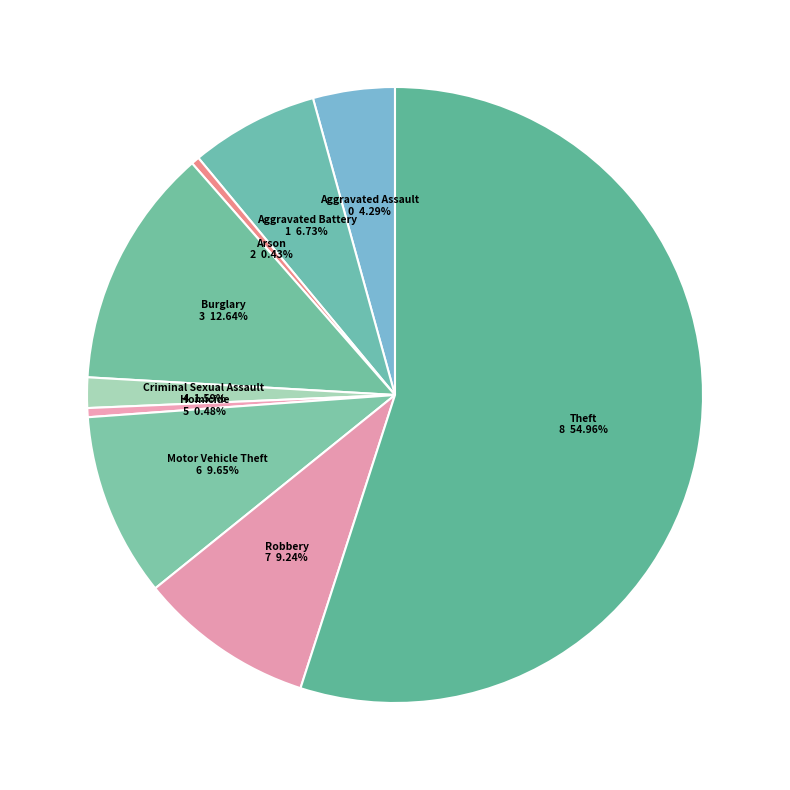

Is there any slice that represents more than half of the pie?

Yes